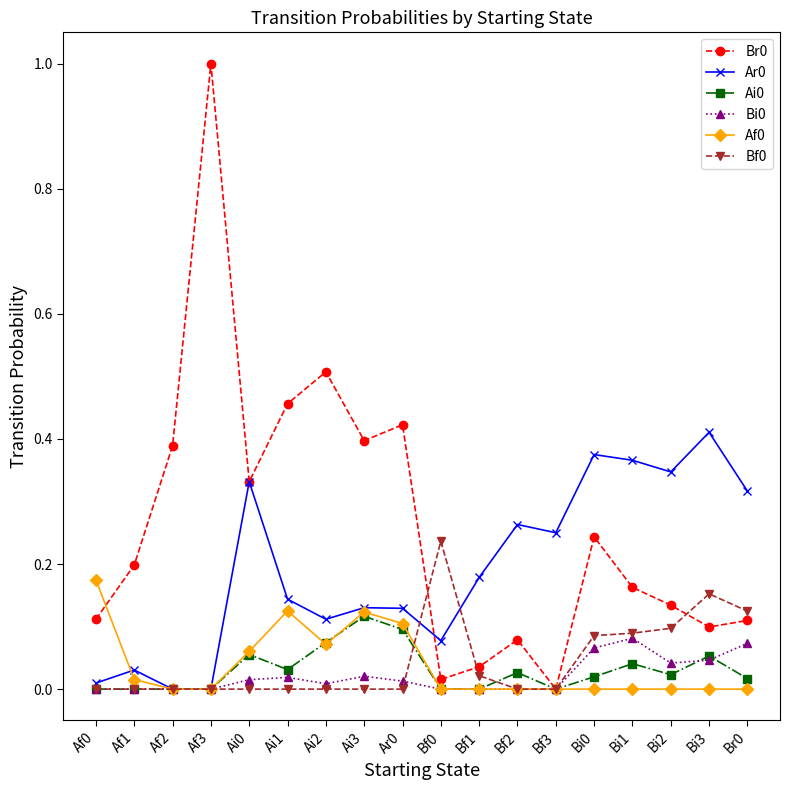

What is the label of the 13th point from the left?

Bf3